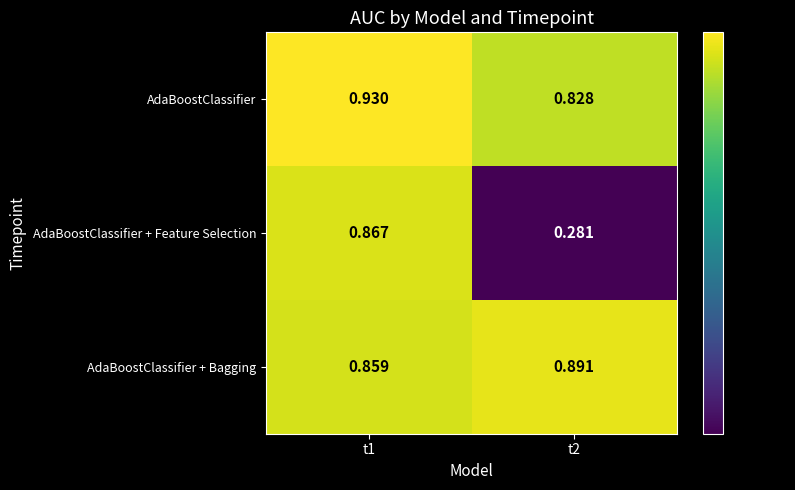

Which series changed the most between t1 and t2?

AdaBoostClassifier + Feature Selection